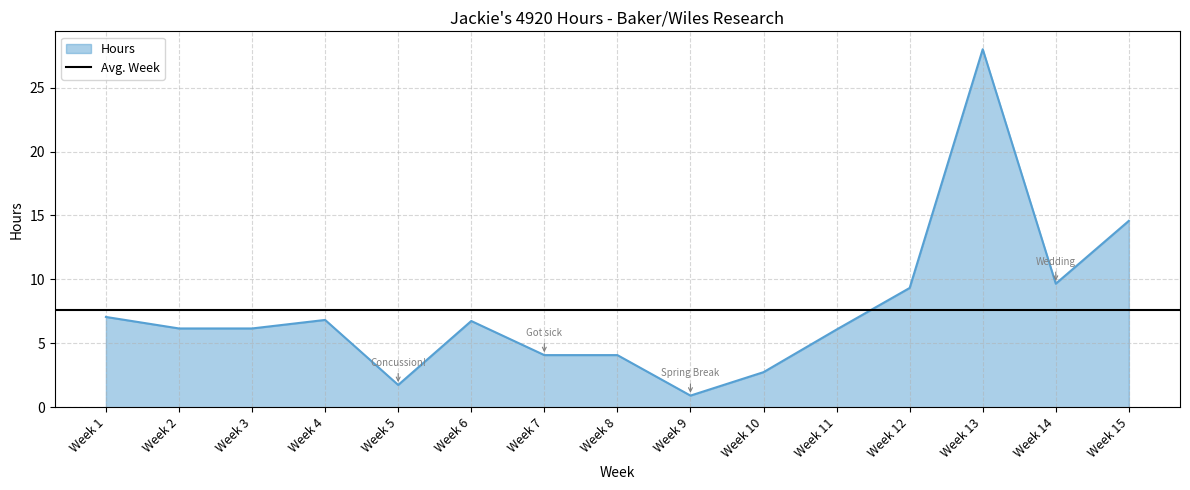

What is the sum of all values?

114.2